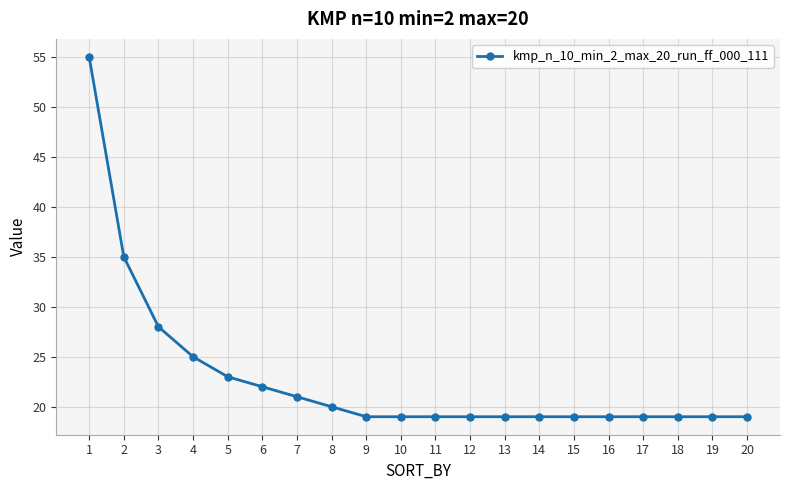

Reading left to right, what are all the values shown in this chart?

1=55	2=35	3=28	4=25	5=23	6=22	7=21	8=20	9=19	10=19	11=19	12=19	13=19	14=19	15=19	16=19	17=19	18=19	19=19	20=19